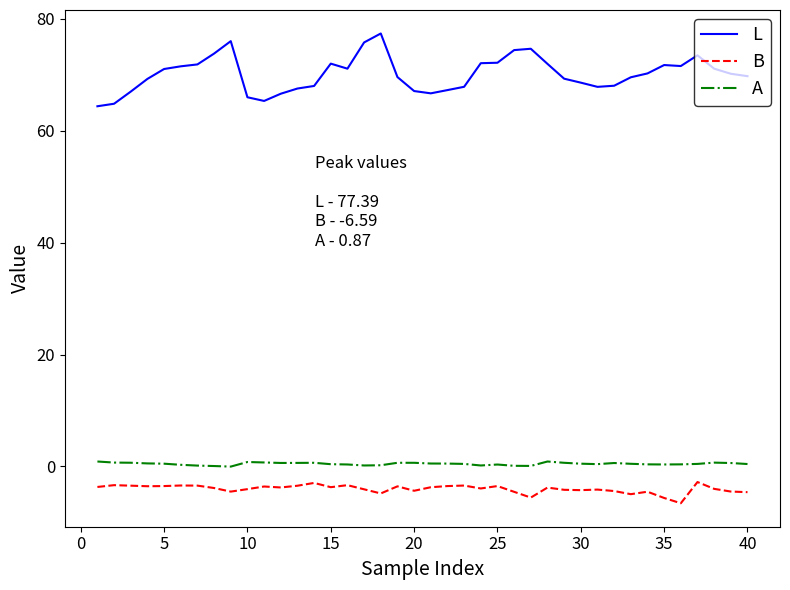

What is the difference between the maximum and second lowest values in the A series?

0.8